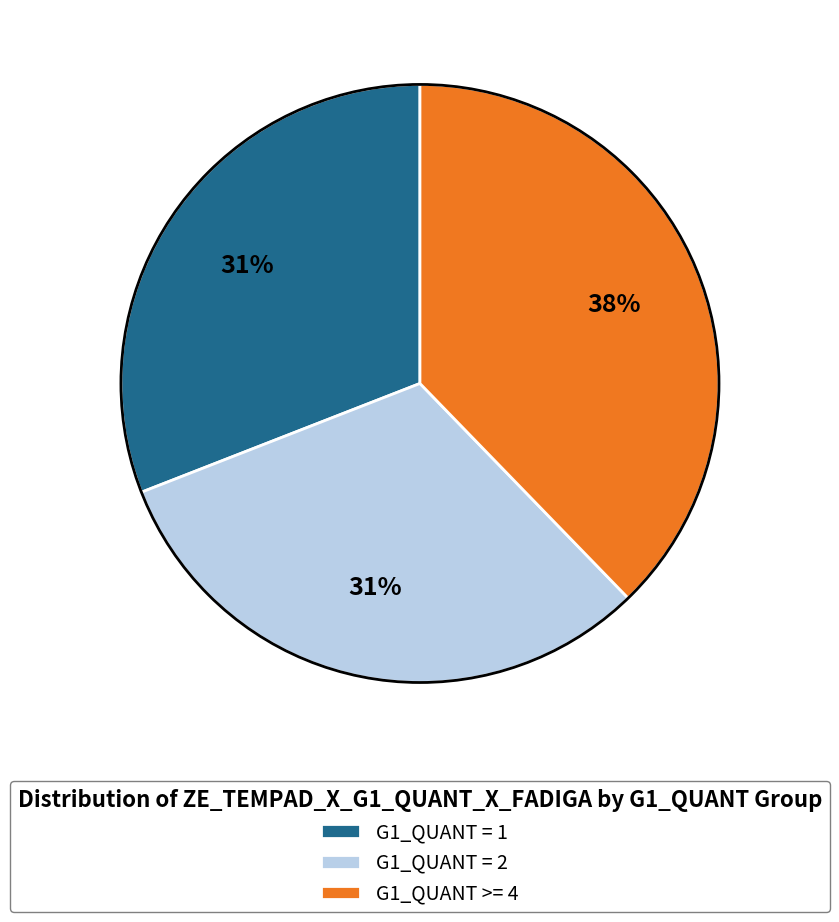

Which category has the biggest portion of the pie?

G1_QUANT >= 4